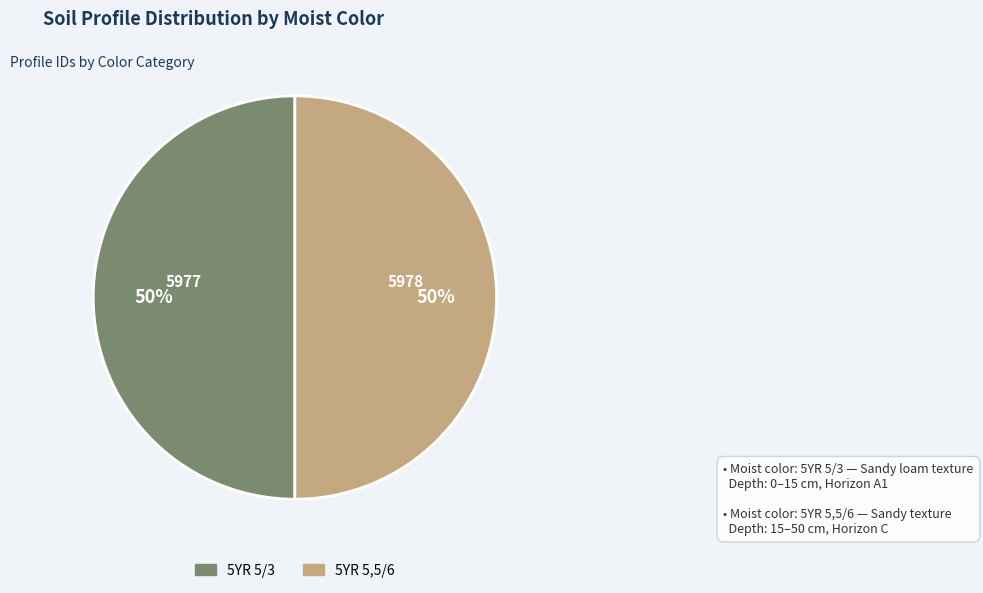

What is the ratio of the value at 5YR 5/3 to the value at 5YR 5,5/6?

1.0